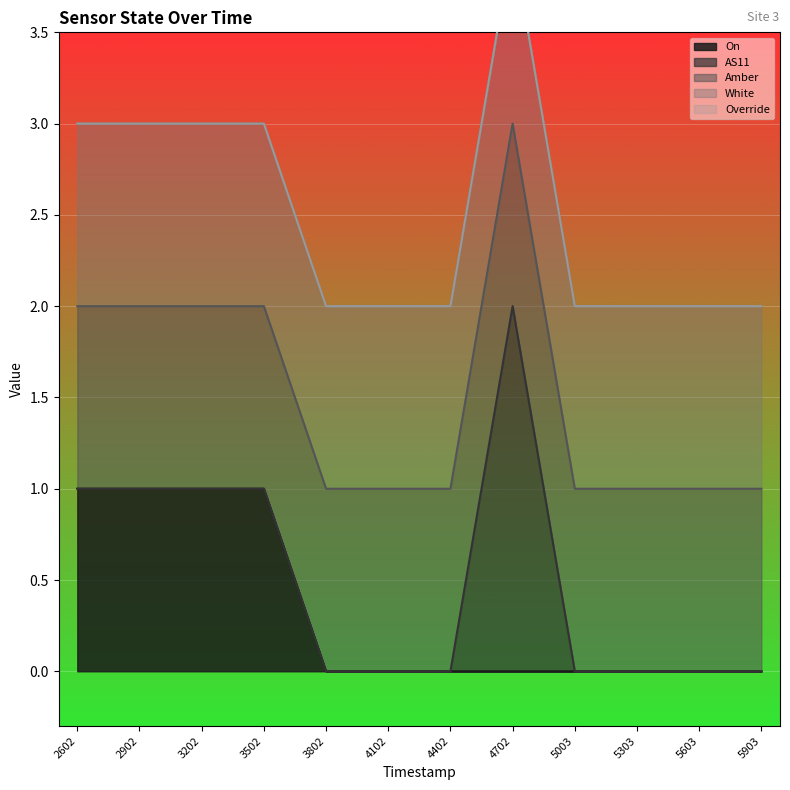

How many lines are shown in the chart?

5